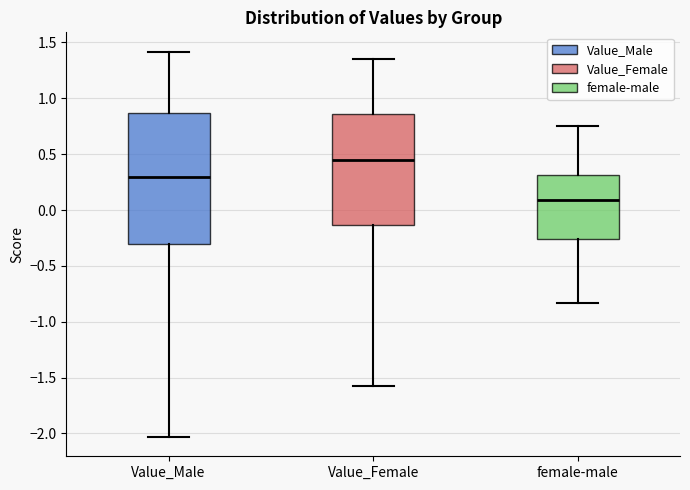

Reading left to right, transcribe this box plot: for each box, give where its median line is, the range the box spans, and where its two whiskers end, as read against the y-axis. The values are not printed on the chart, so give them approximately, as read against the axis.

Value_Male: median 0.30, box -0.30 to 0.85, whiskers -2.05 to 1.40
Value_Female: median 0.45, box -0.15 to 0.85, whiskers -1.60 to 1.35
female-male: median 0.10, box -0.25 to 0.30, whiskers -0.85 to 0.75